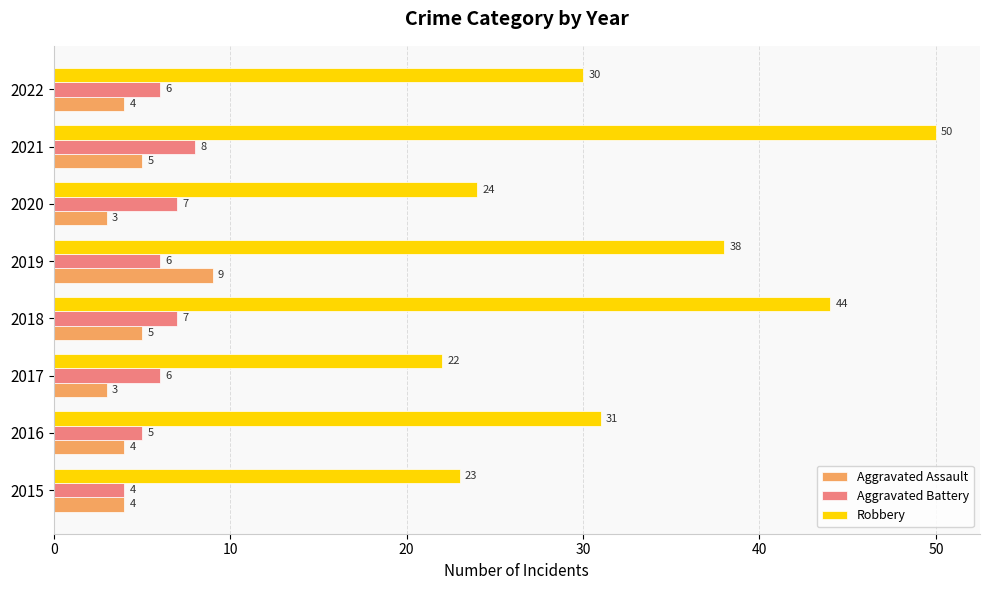

Is the value of Aggravated Battery at 2018 greater than the value of Robbery at 2019?

No